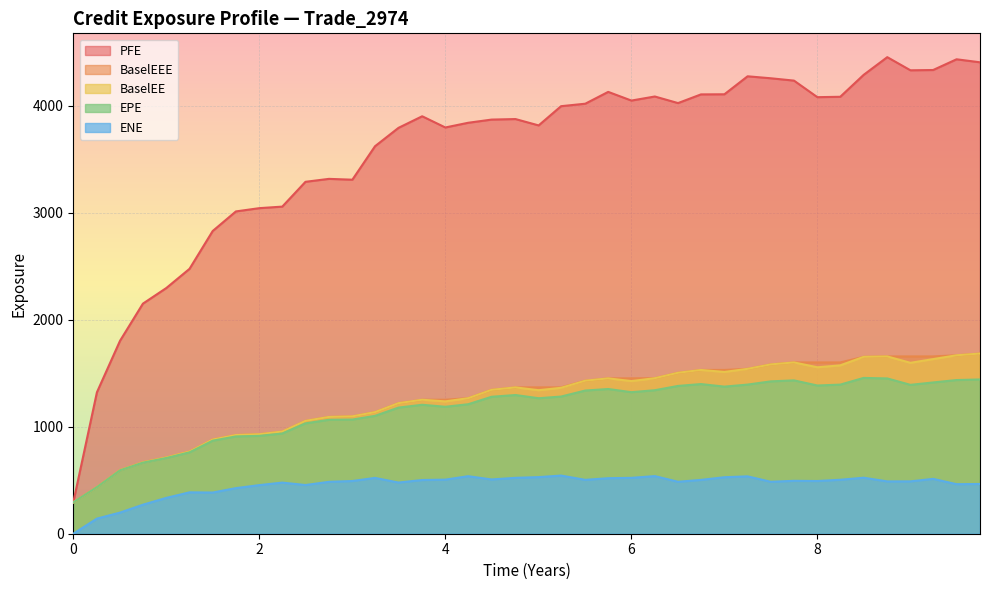

What is the maximum value for BaselEEE?

1684.4